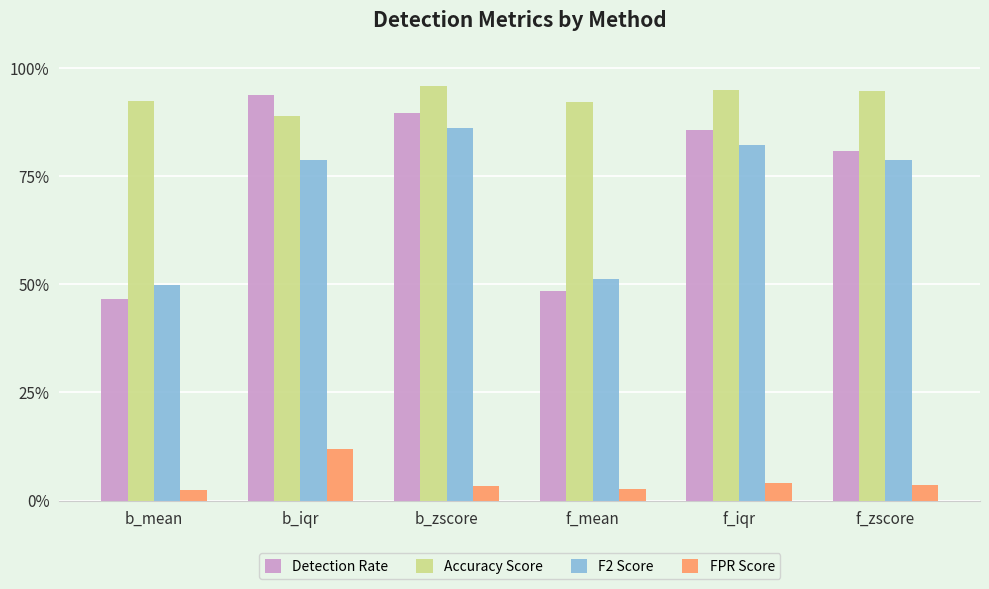

What are all the series names shown in the legend?

Detection Rate, Accuracy Score, F2 Score, FPR Score